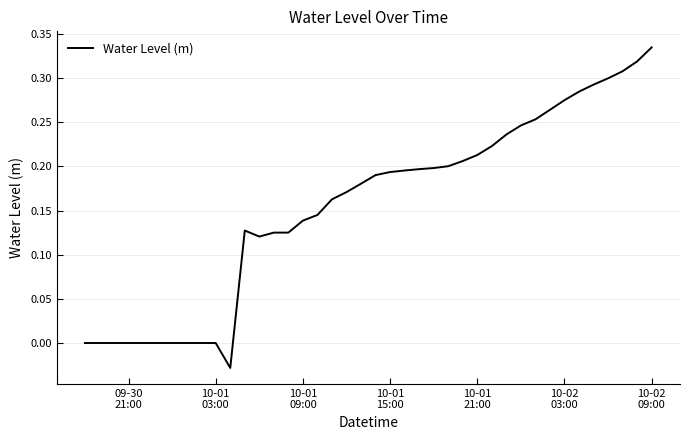

What is the difference between the maximum and minimum values?

0.4